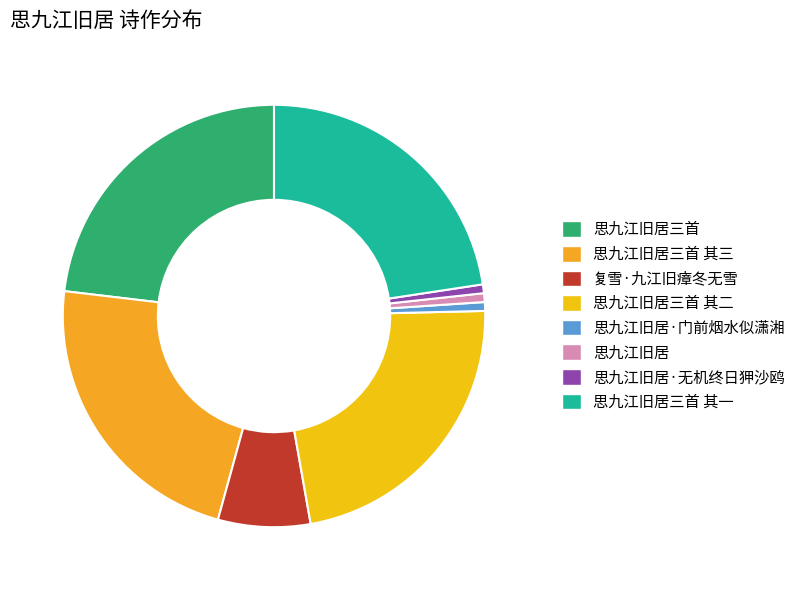

What percentage is the 思九江旧居 slice, to the nearest percent?

1%